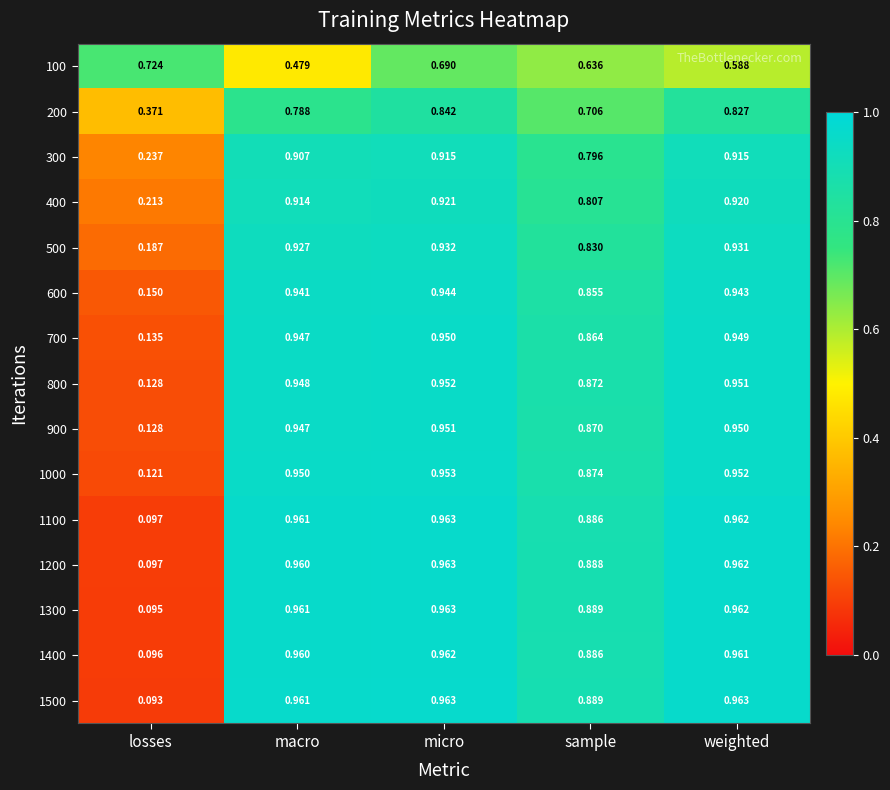

Which category has the lowest value across all series?

losses